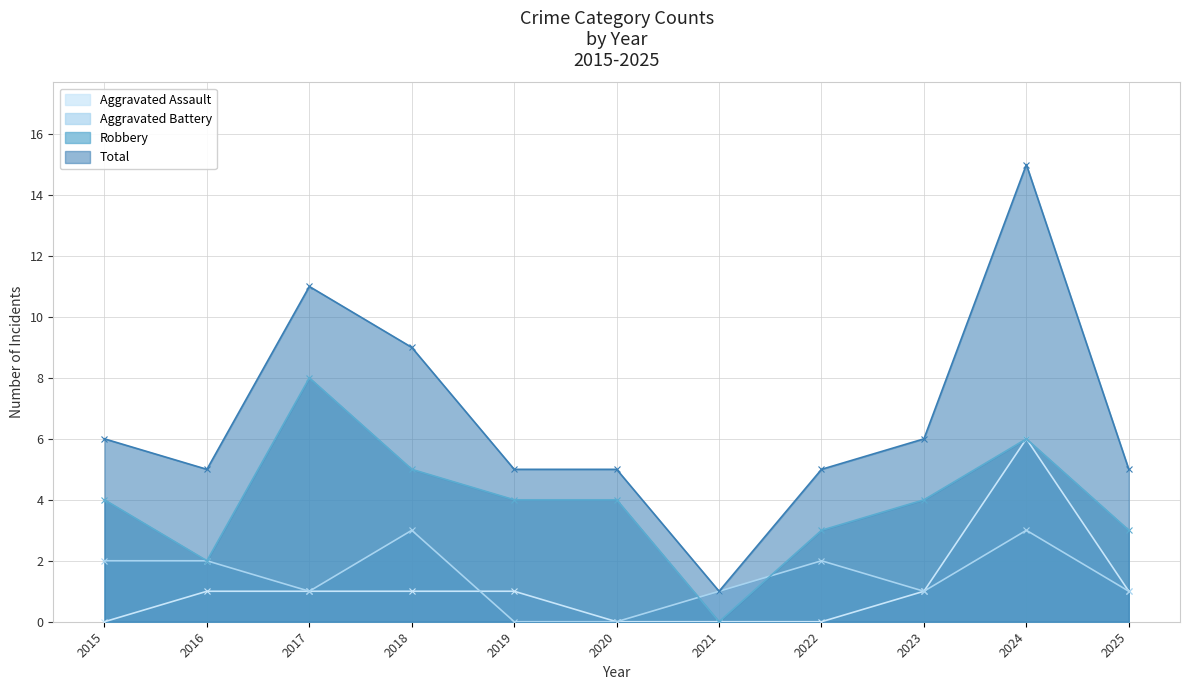

How many Aggravated Battery values are between 1 and 2?

7